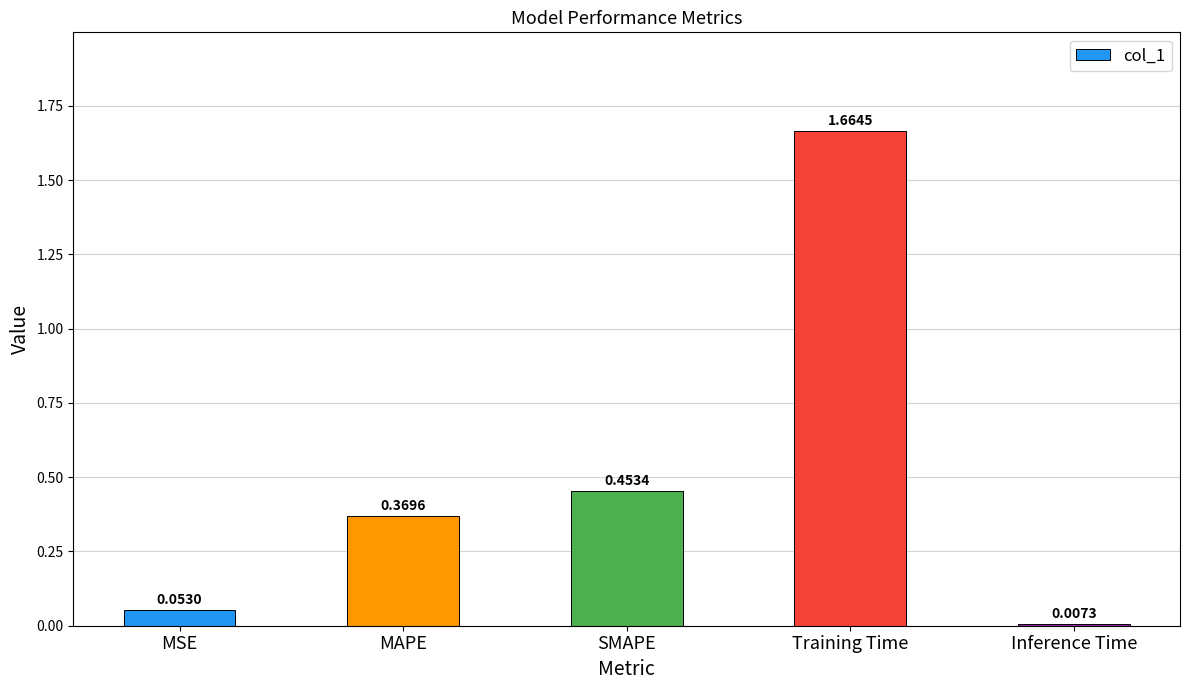

What is the change in value from SMAPE to Inference Time?

-0.4